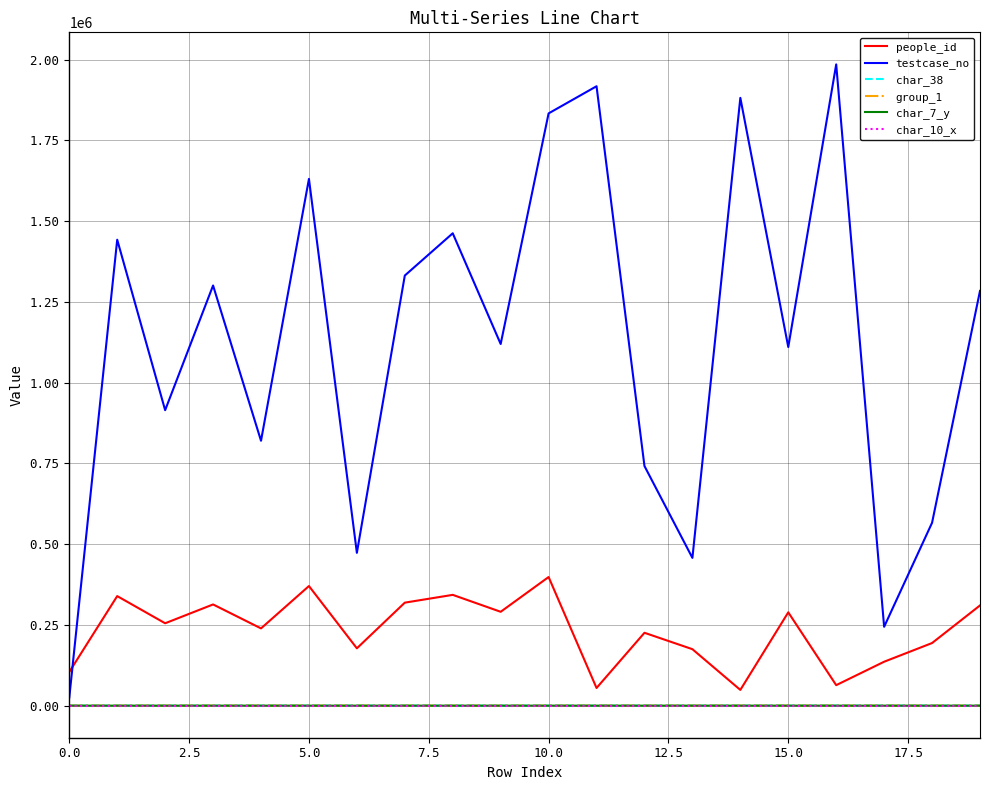

Which series has the largest range (max minus min)?

testcase_no